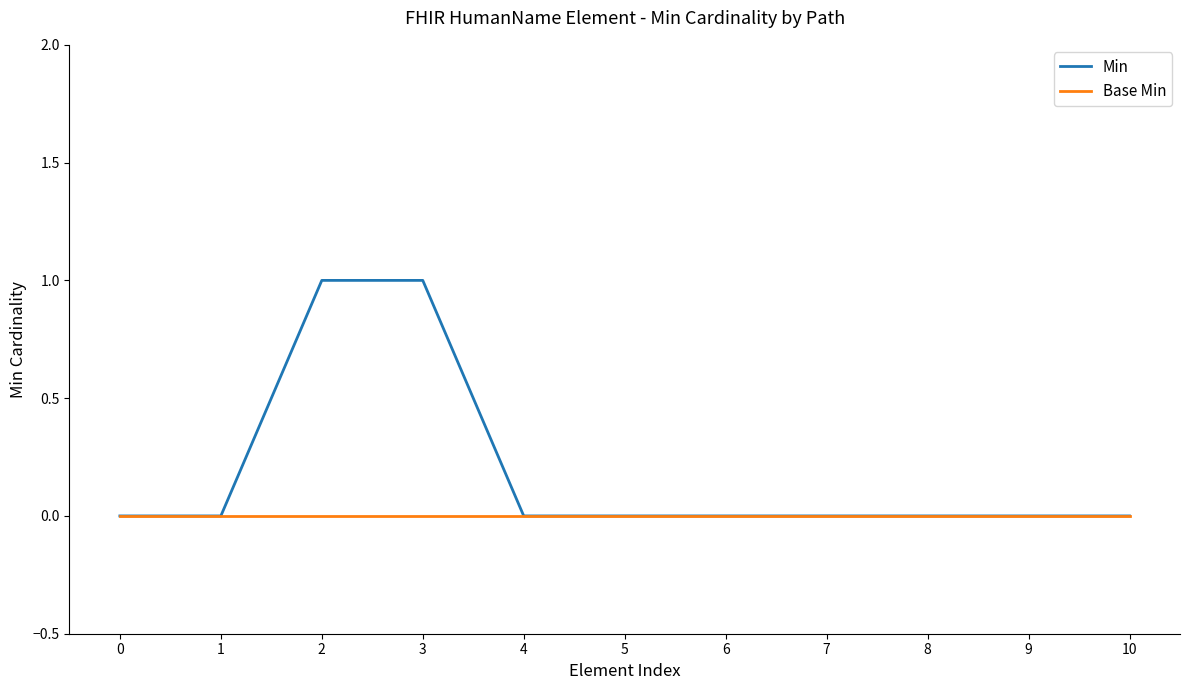

Which series has the largest total across all categories?

Min